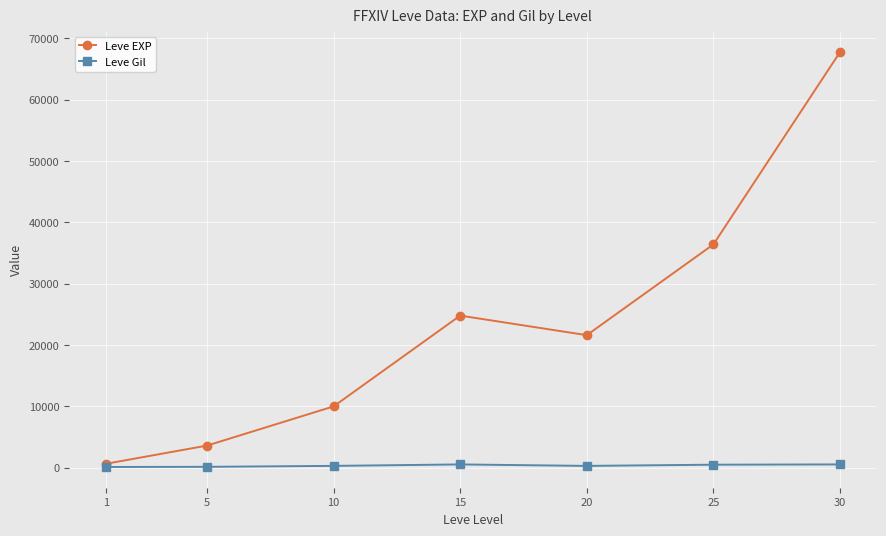

How many values in the Leve EXP series are below 21600?

3